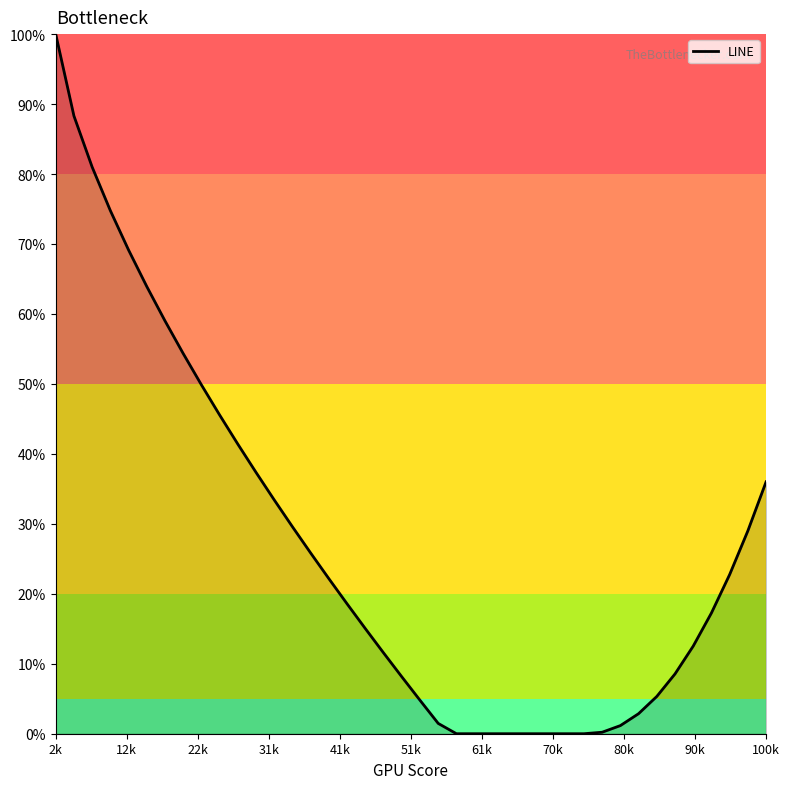

What is the greatest value displayed?

100.0